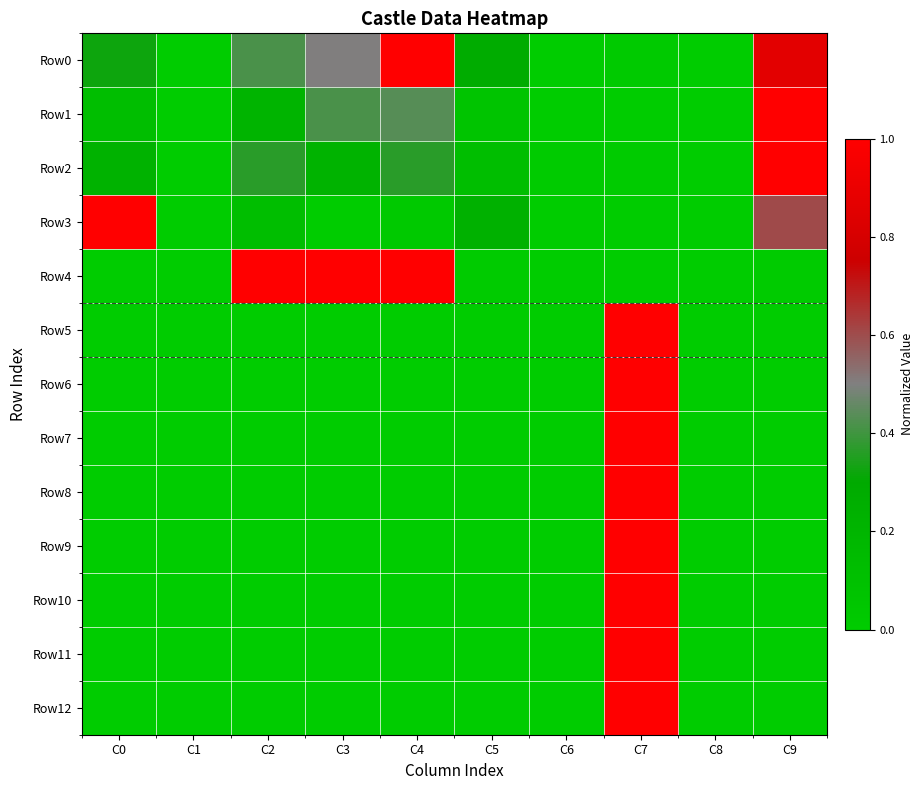

Reading left to right, transcribe all the data shown in this chart.

Row0: C0=0.3	C1=0.0	C2=0.4	C3=0.5	C4=1.0	C5=0.3	C6=0.0	C7=0.0	C8=0.0	C9=0.9
Row1: C0=0.1	C1=0.0	C2=0.2	C3=0.4	C4=0.4	C5=0.1	C6=0.0	C7=0.0	C8=0.0	C9=1.0
Row2: C0=0.2	C1=0.0	C2=0.4	C3=0.2	C4=0.4	C5=0.1	C6=0.0	C7=0.0	C8=0.0	C9=1.0
Row3: C0=1.0	C1=0.0	C2=0.1	C3=0.0	C4=0.0	C5=0.2	C6=0.0	C7=0.0	C8=0.0	C9=0.6
Row4: C0=0.0	C1=0.0	C2=1.0	C3=1.0	C4=1.0	C5=0.0	C6=0.0	C7=0.0	C8=0.0	C9=0.0
Row5: C0=0.0	C1=0.0	C2=0.0	C3=0.0	C4=0.0	C5=0.0	C6=0.0	C7=1.0	C8=0.0	C9=0.0
Row6: C0=0.0	C1=0.0	C2=0.0	C3=0.0	C4=0.0	C5=0.0	C6=0.0	C7=1.0	C8=0.0	C9=0.0
Row7: C0=0.0	C1=0.0	C2=0.0	C3=0.0	C4=0.0	C5=0.0	C6=0.0	C7=1.0	C8=0.0	C9=0.0
Row8: C0=0.0	C1=0.0	C2=0.0	C3=0.0	C4=0.0	C5=0.0	C6=0.0	C7=1.0	C8=0.0	C9=0.0
Row9: C0=0.0	C1=0.0	C2=0.0	C3=0.0	C4=0.0	C5=0.0	C6=0.0	C7=1.0	C8=0.0	C9=0.0
Row10: C0=0.0	C1=0.0	C2=0.0	C3=0.0	C4=0.0	C5=0.0	C6=0.0	C7=1.0	C8=0.0	C9=0.0
Row11: C0=0.0	C1=0.0	C2=0.0	C3=0.0	C4=0.0	C5=0.0	C6=0.0	C7=1.0	C8=0.0	C9=0.0
Row12: C0=0.0	C1=0.0	C2=0.0	C3=0.0	C4=0.0	C5=0.0	C6=0.0	C7=1.0	C8=0.0	C9=0.0